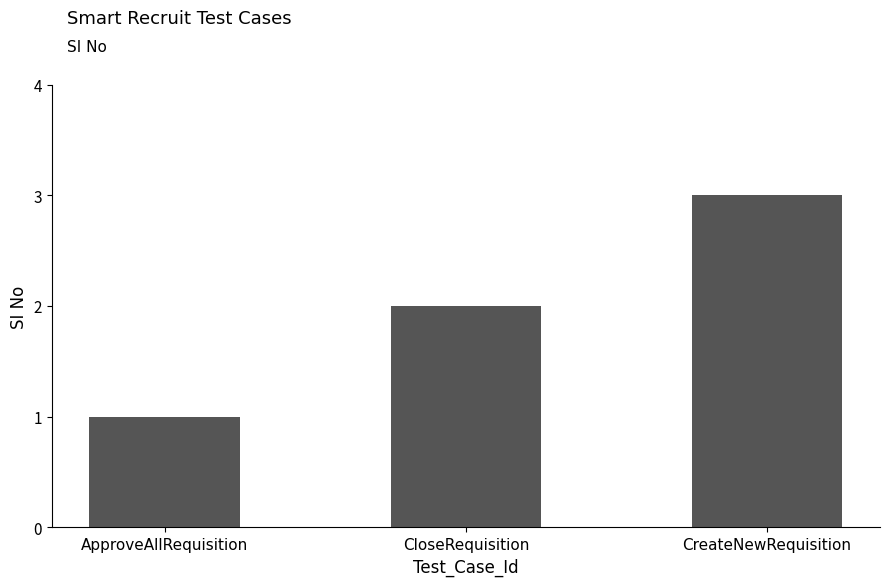

What is the label of the 3rd bar from the right?

ApproveAllRequisition